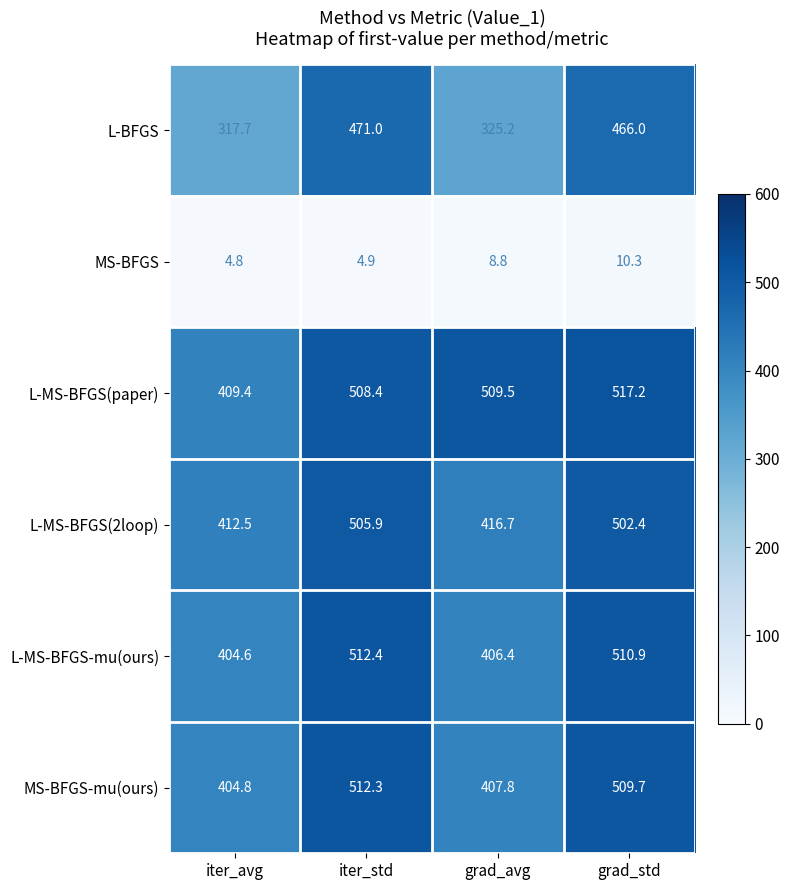

What is the total value across all series at iter_std?

2514.9